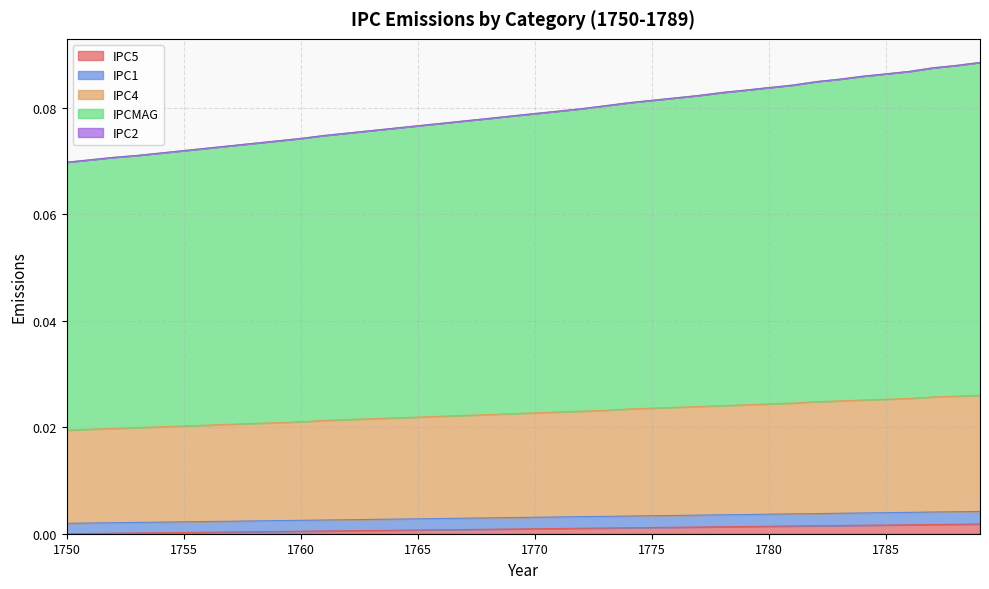

Is it true that IPC5 equals 0.0 at 1787?

False